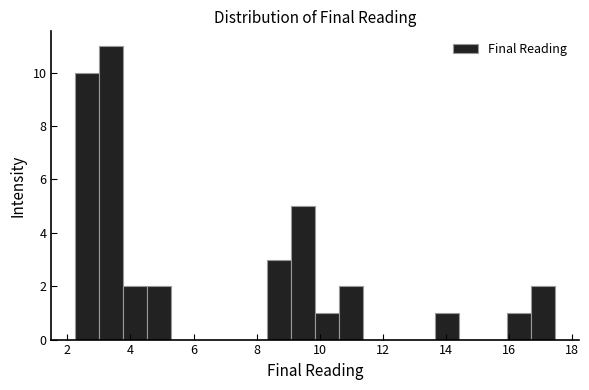

Read against the x-axis, roughly where is the centre of the tallest bar?

3.4